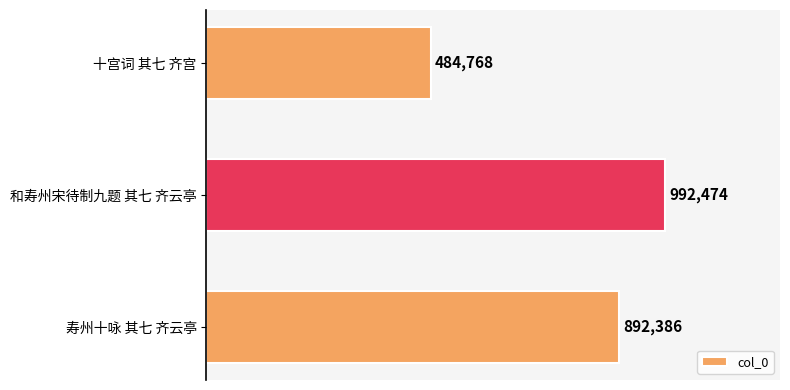

What is the smallest value displayed?

484768